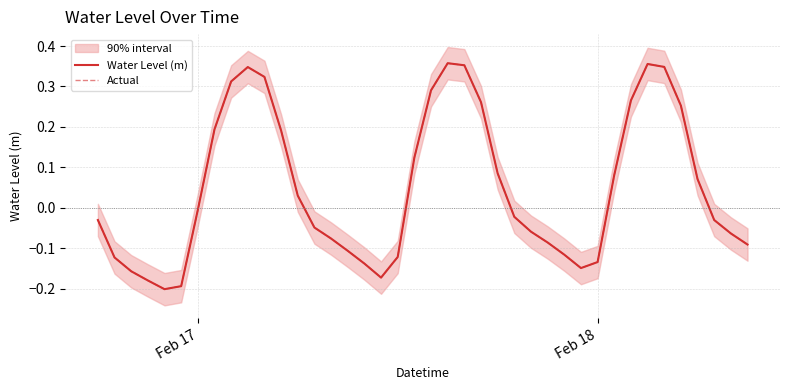

Where is Actual nearest to the value 0?

Feb 17